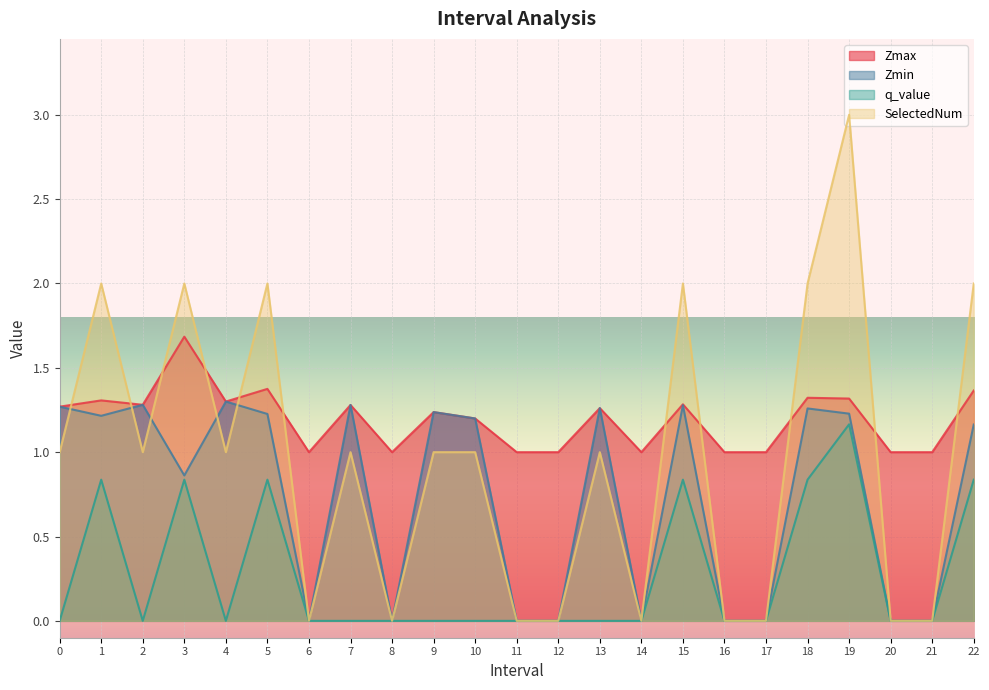

Which label corresponds to the largest value in the chart?

19